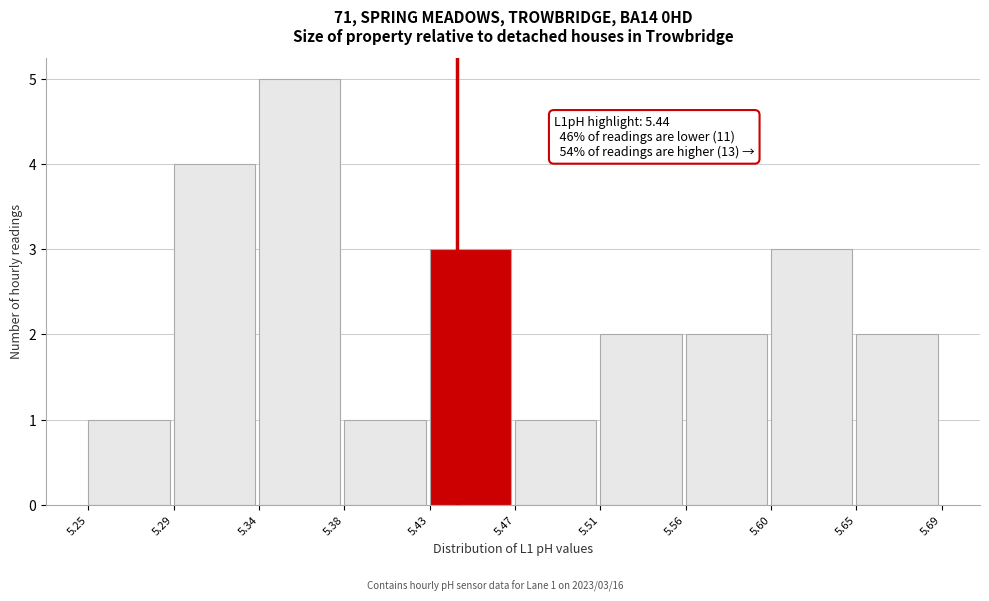

Over which range of the x-axis is the bar tallest?

5.34 to 5.38